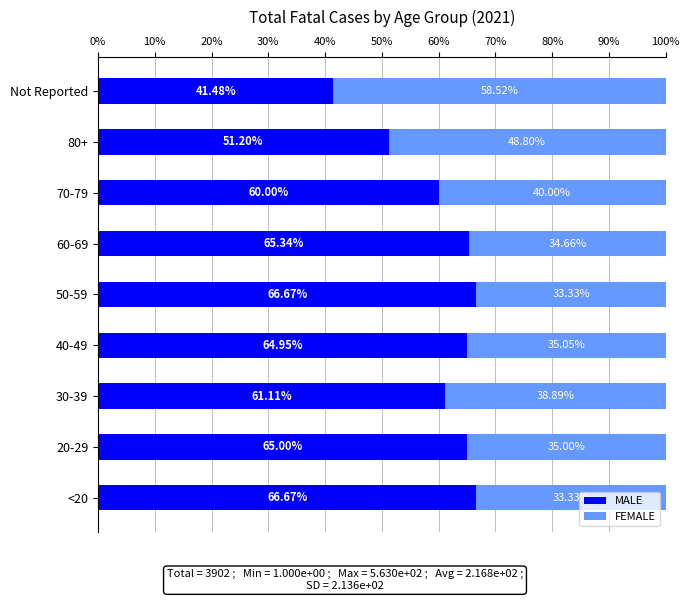

What is the difference between the MALE values at Not Reported and 30-39?

19.6